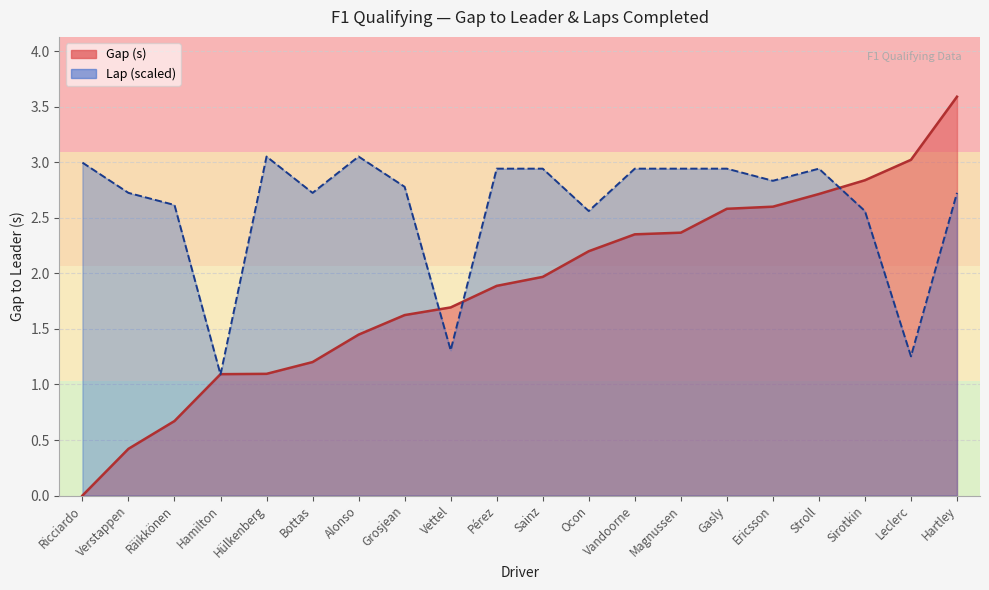

Reading left to right, what are all the values shown in this chart?

Gap: Ricciardo=0.0	Verstappen=0.4	Räikkönen=0.7	Hamilton=1.1	Hülkenberg=1.1	Bottas=1.2	Alonso=1.4	Grosjean=1.6	Vettel=1.7	Pérez=1.9	Sainz=2.0	Ocon=2.2	Vandoorne=2.4	Magnussen=2.4	Gasly=2.6	Ericsson=2.6	Stroll=2.7	Sirotkin=2.8	Leclerc=3.0	Hartley=3.6
Lap: Ricciardo=3.0	Verstappen=2.7	Räikkönen=2.6	Hamilton=1.1	Hülkenberg=3.1	Bottas=2.7	Alonso=3.1	Grosjean=2.8	Vettel=1.3	Pérez=2.9	Sainz=2.9	Ocon=2.6	Vandoorne=2.9	Magnussen=2.9	Gasly=2.9	Ericsson=2.8	Stroll=2.9	Sirotkin=2.6	Leclerc=1.3	Hartley=2.7